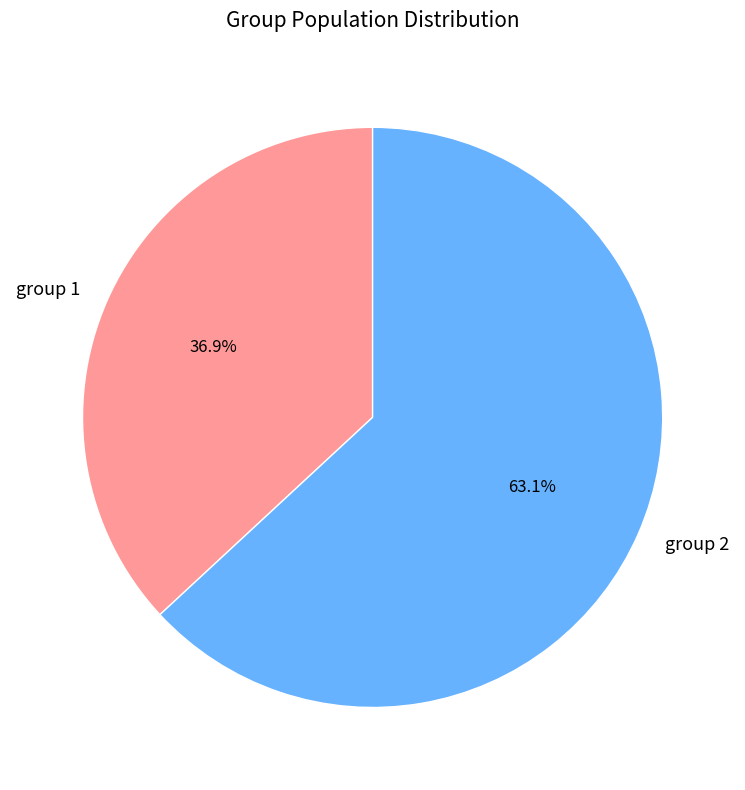

Rank the categories by value from lowest to highest.

group 1, group 2